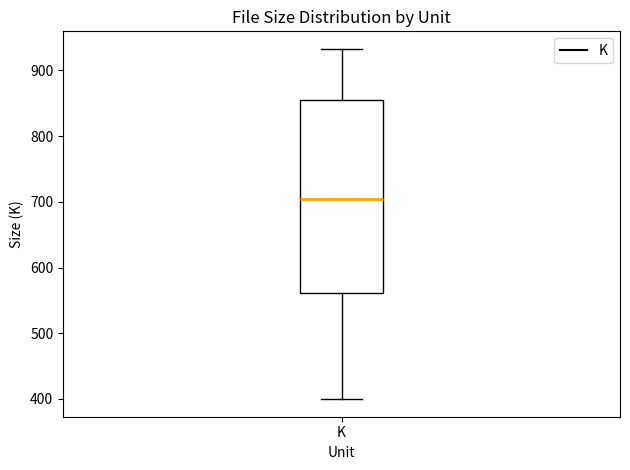

Transcribe this box plot: give where the median line is, the range the box spans, and where the two whiskers end, as read against the y-axis. The values are not printed on the chart, so give them approximately, as read against the axis.

median 700, box 560 to 850, whiskers 400 to 930